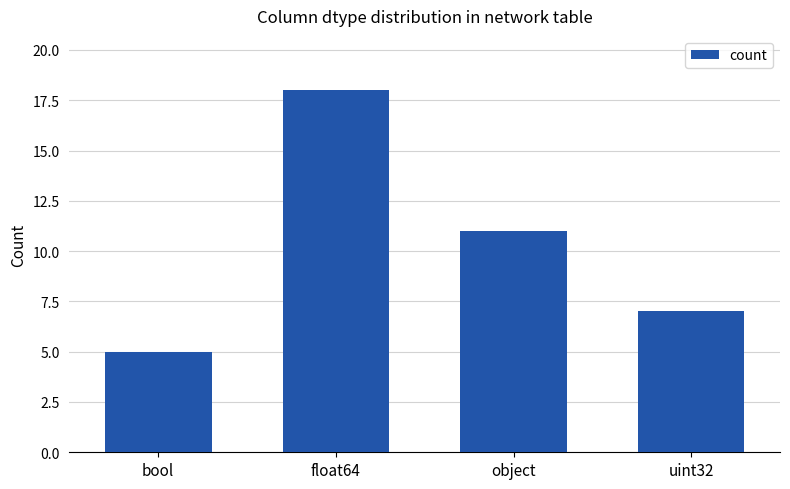

Count the number of data series in this chart.

1